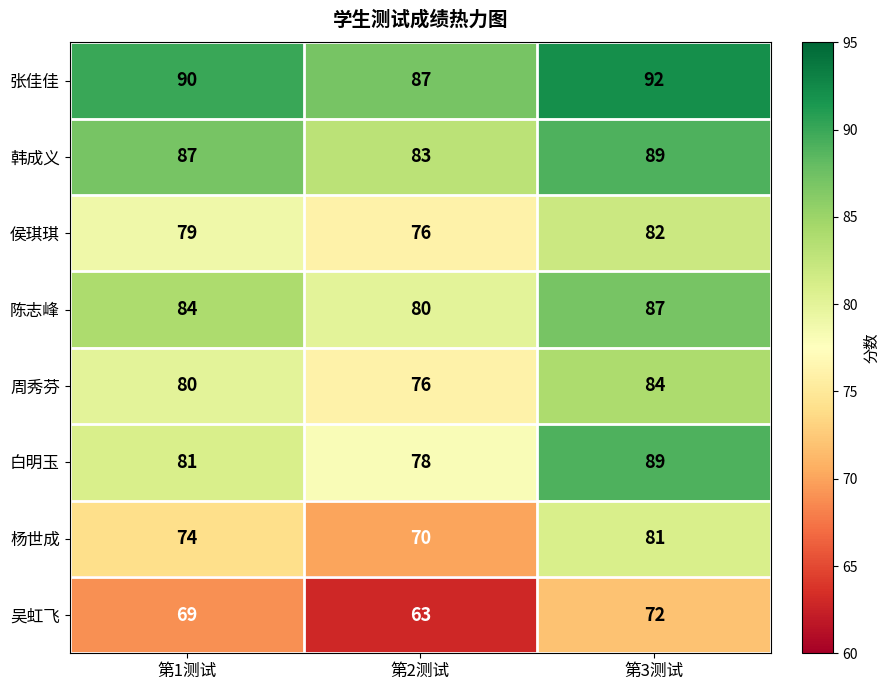

Reading left to right, extract all data points from this chart.

张佳佳: 第1测试=90	第2测试=87	第3测试=92
韩成义: 第1测试=87	第2测试=83	第3测试=89
侯琪琪: 第1测试=79	第2测试=76	第3测试=82
陈志峰: 第1测试=84	第2测试=80	第3测试=87
周秀芬: 第1测试=80	第2测试=76	第3测试=84
白明玉: 第1测试=81	第2测试=78	第3测试=89
杨世成: 第1测试=74	第2测试=70	第3测试=81
吴虹飞: 第1测试=69	第2测试=63	第3测试=72